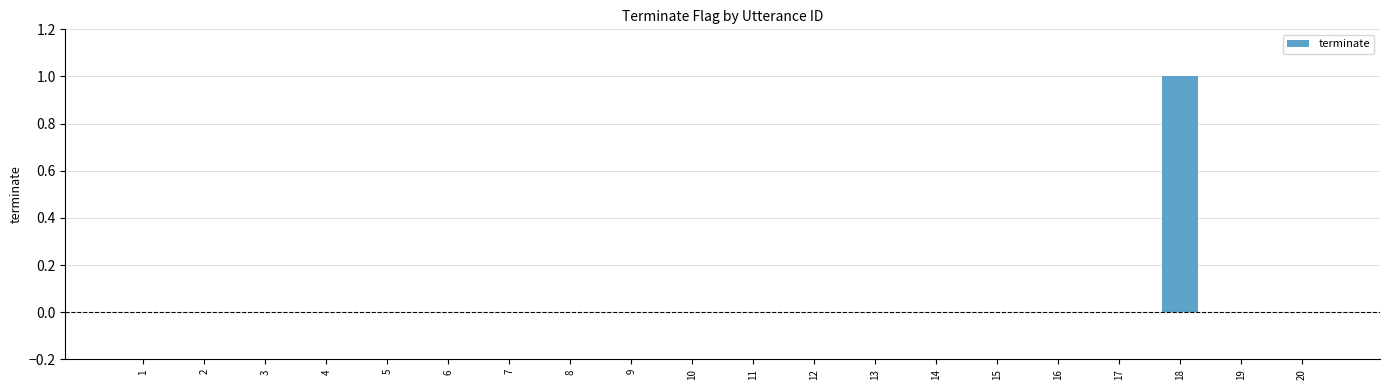

Does the chart contain stacked bars?

No